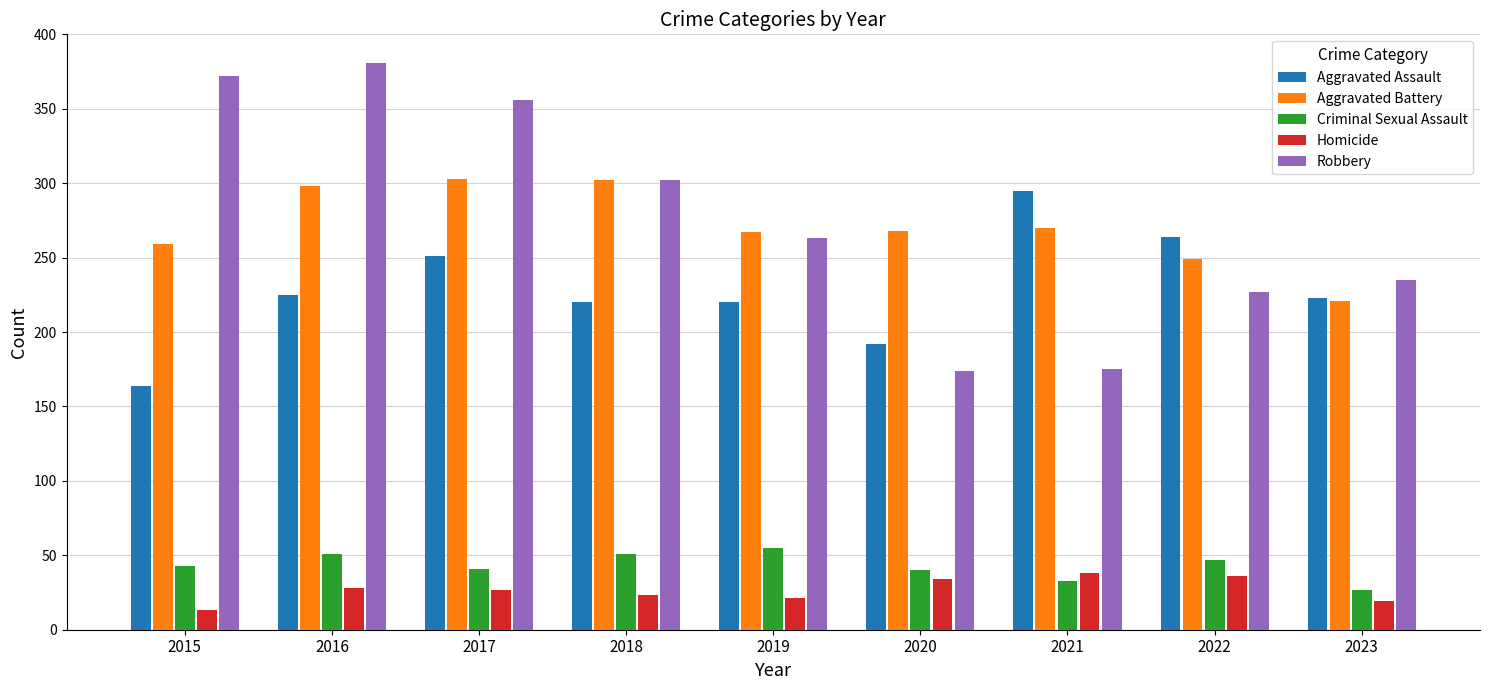

The Robbery series shows 526 at 2015. True or false?

False